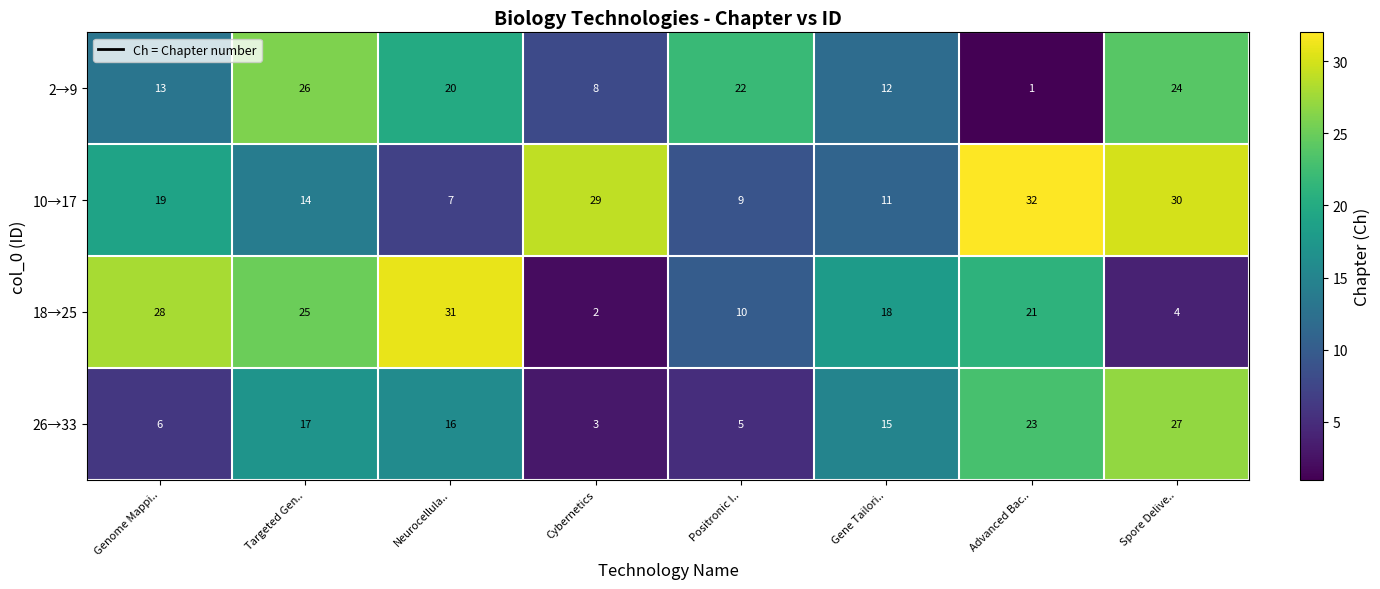

What is the difference between the highest and lowest values at Advanced Bac..?

31